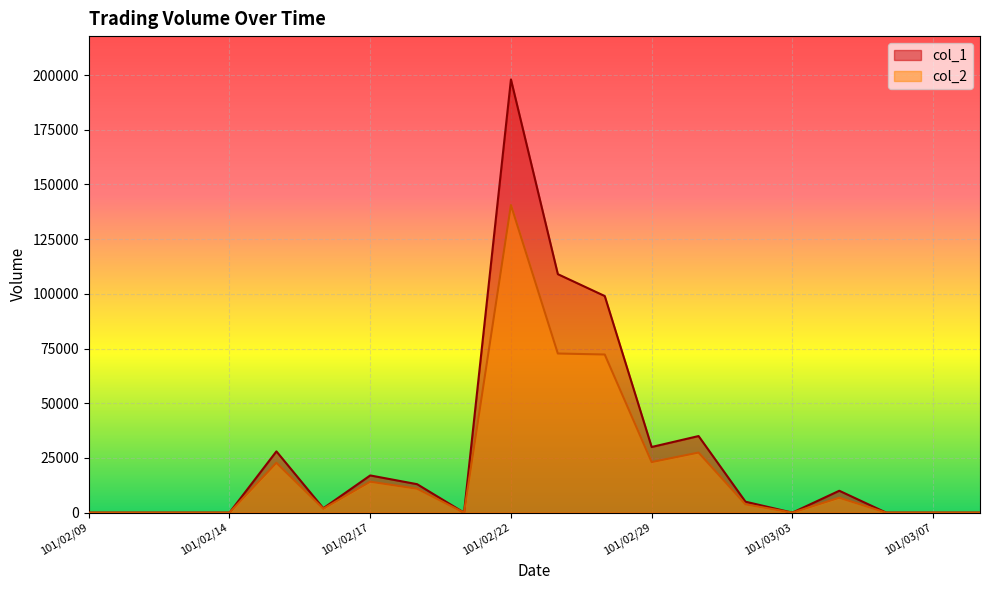

True or false: col_2 and col_1 cross at least once.

False